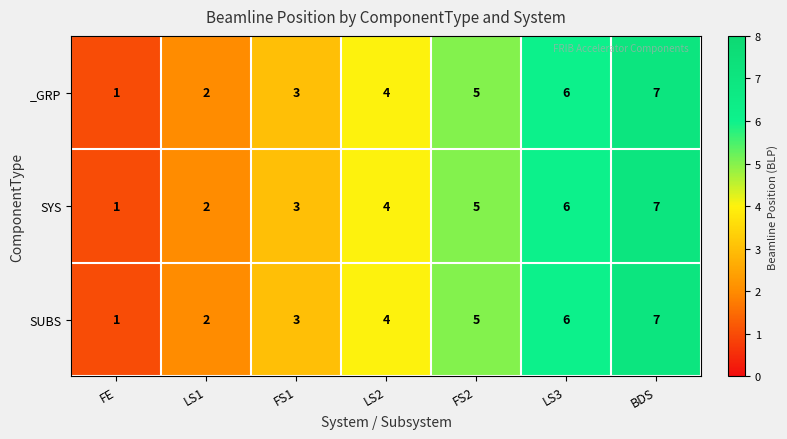

Is it true that _GRP equals 3 at FS2?

False